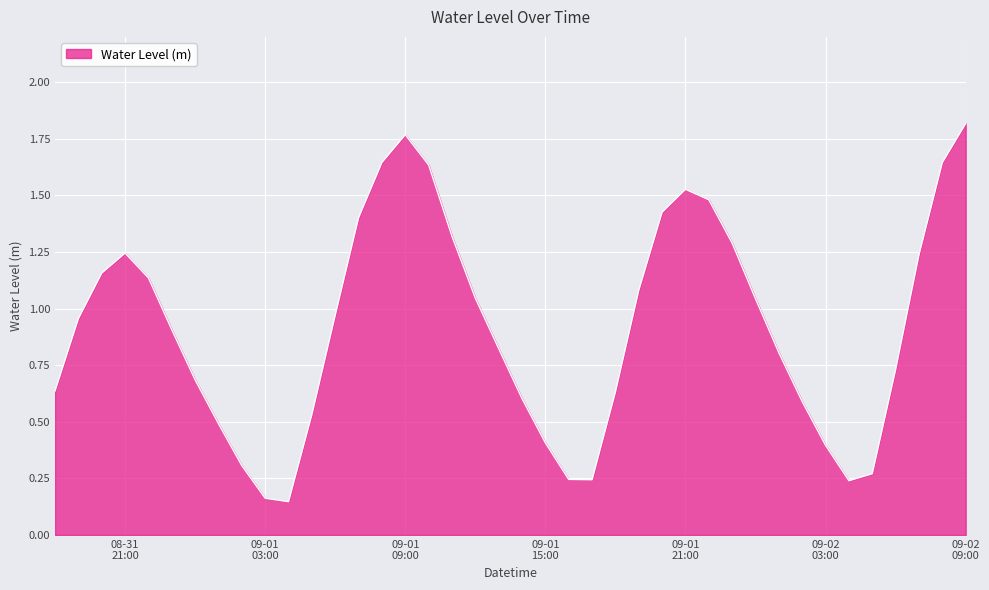

How many series are shown in this chart?

1